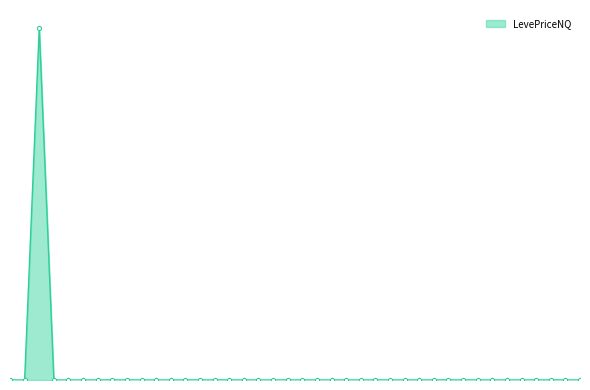

Does the chart have visible grid lines?

No